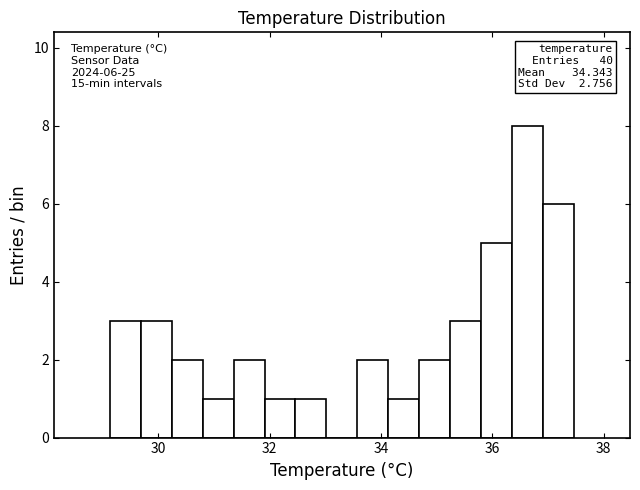

Around what value on the x-axis is the tallest bar? Give the approximate position of its centre, as read against the axis.

36.6